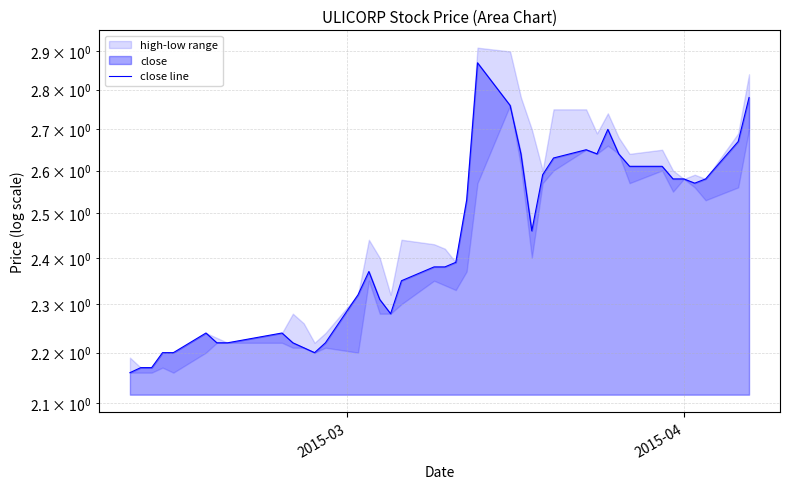

How many points are higher than both their immediate neighbors (excluding endpoints)?

6